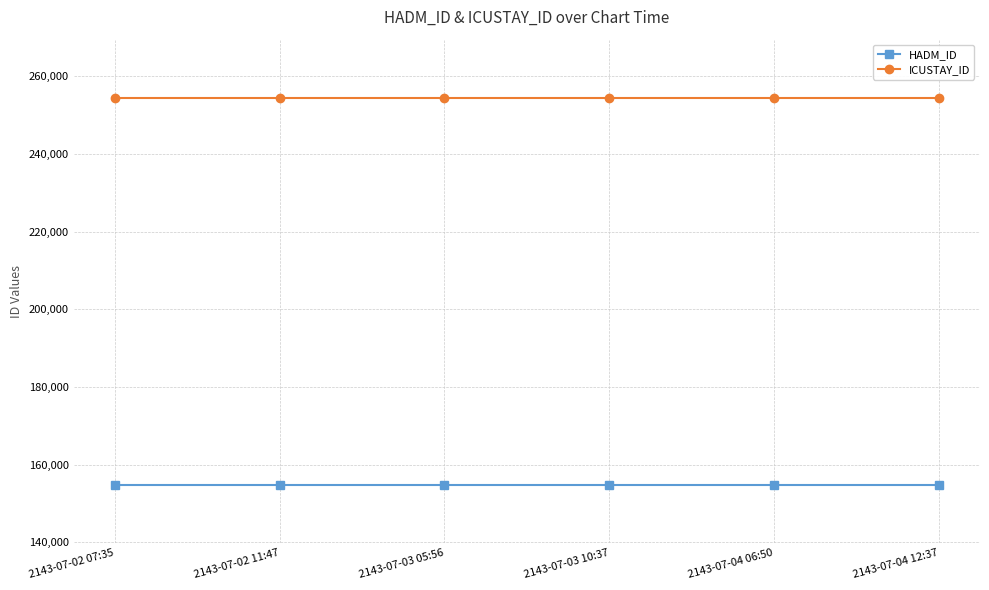

What is the greatest value displayed?

254500